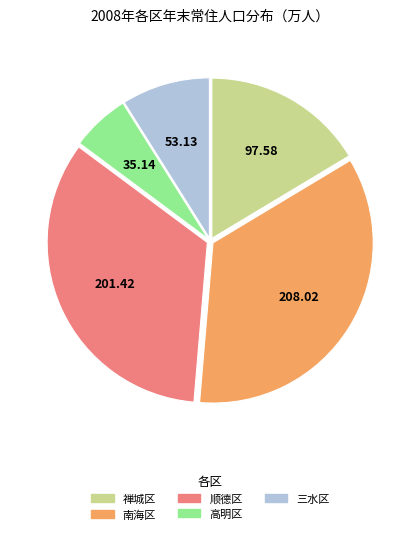

What is the largest slice in the pie chart?

南海区